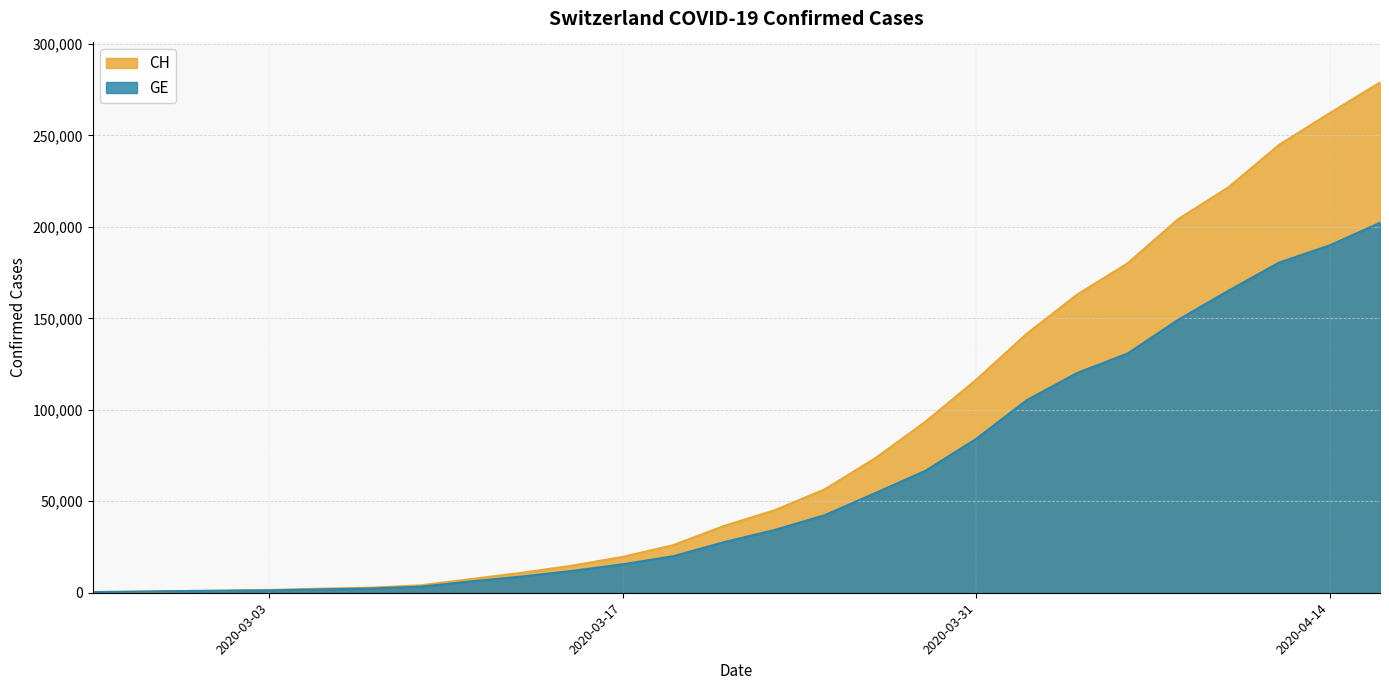

How many series are shown in this chart?

2